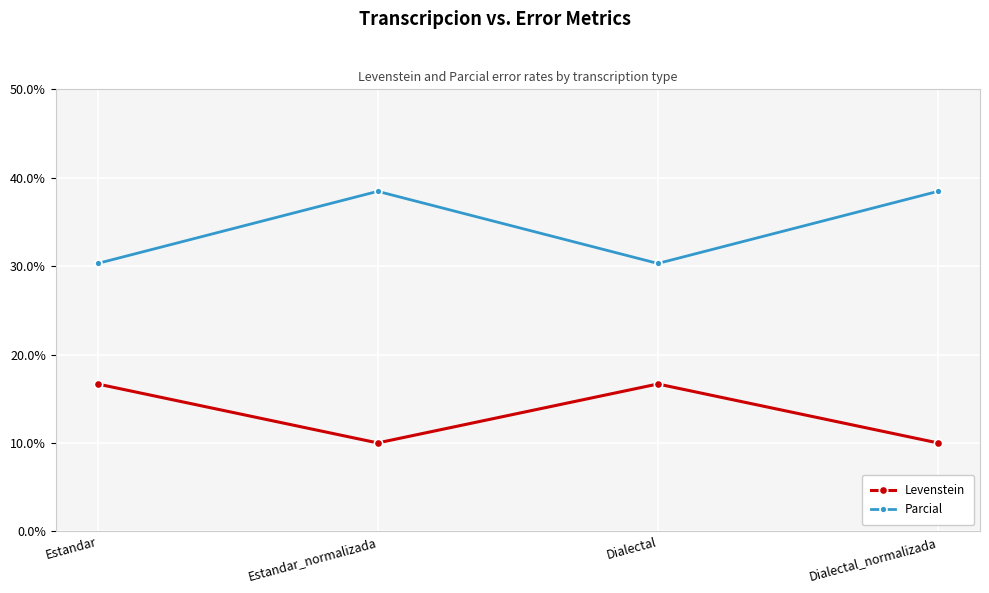

True or false: Levenstein and Parcial intersect in this chart.

False